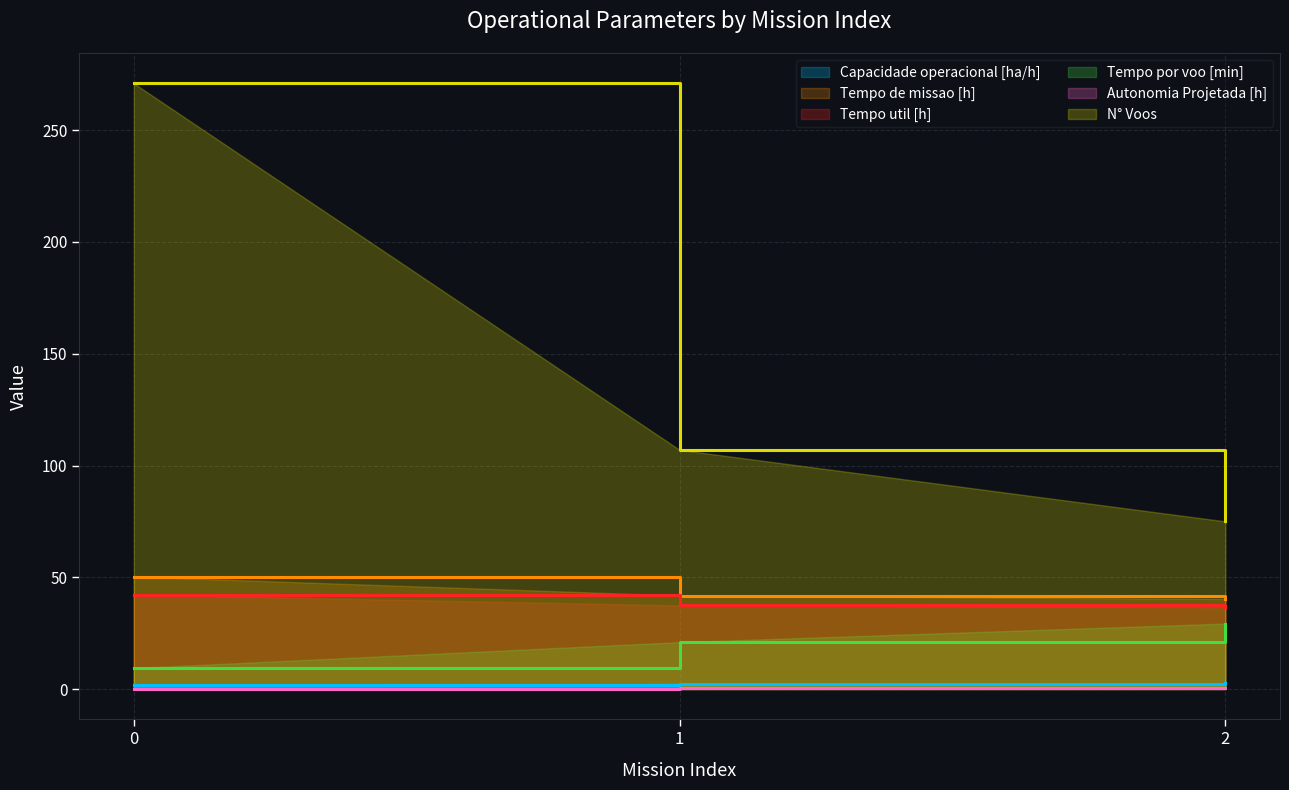

What are all the series names shown in the legend?

Capacidade operacional [ha/h], Tempo de missao [h], Tempo util [h], Tempo por voo [min], Autonomia Projetada [h], N° Voos